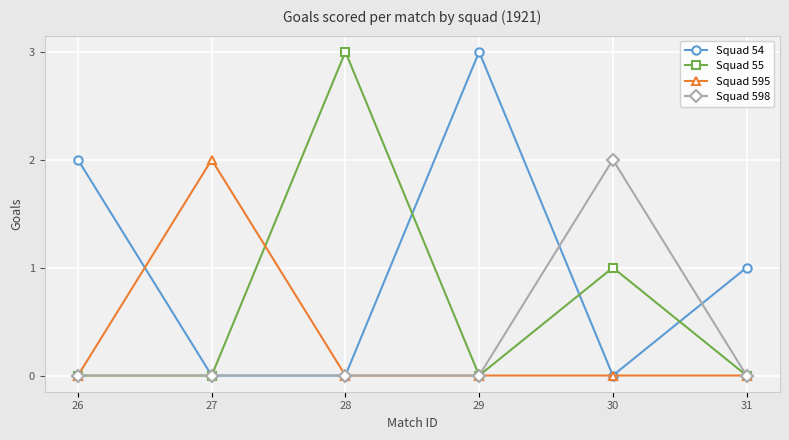

Count the Squad 598 values in the range 0 to 1.

5